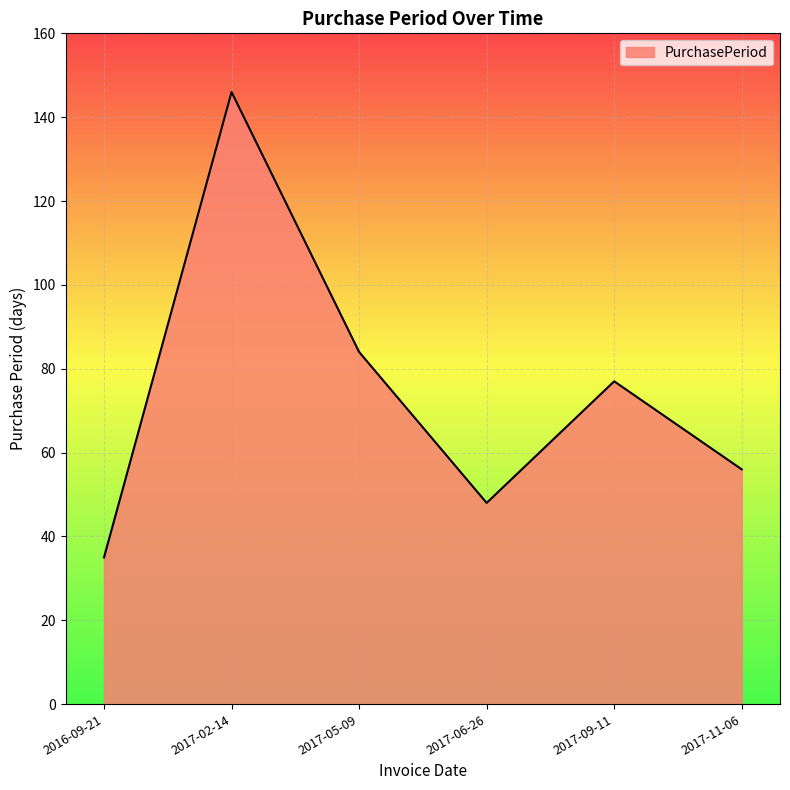

Between 2017-02-14 and 2017-11-06, which is larger?

2017-02-14